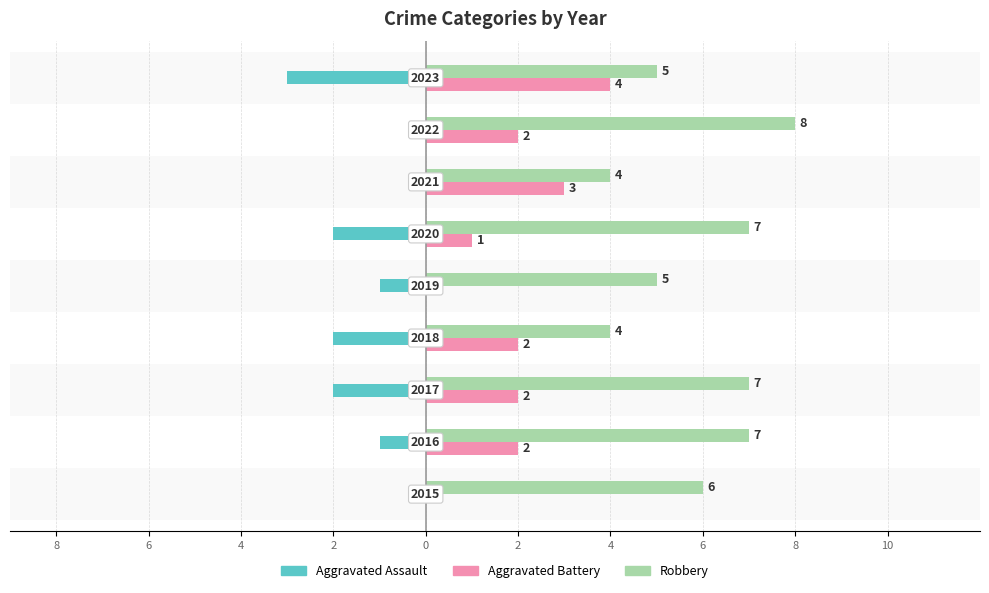

How many Aggravated Battery values are between 1 and 2?

5